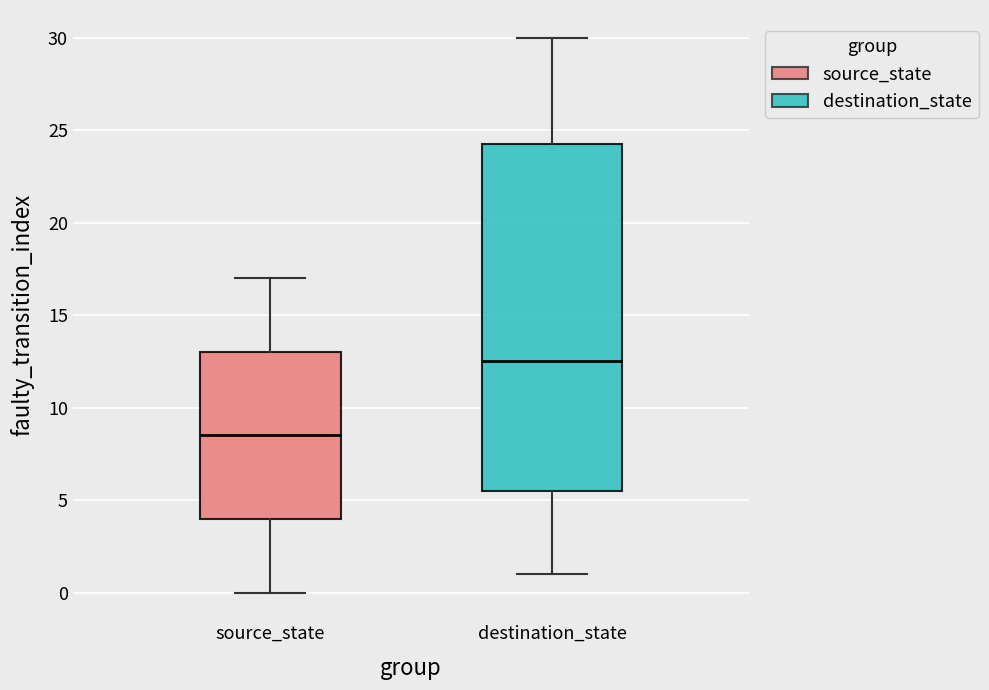

Comparing the boxes themselves (not the whiskers), which one is the tallest?

destination_state